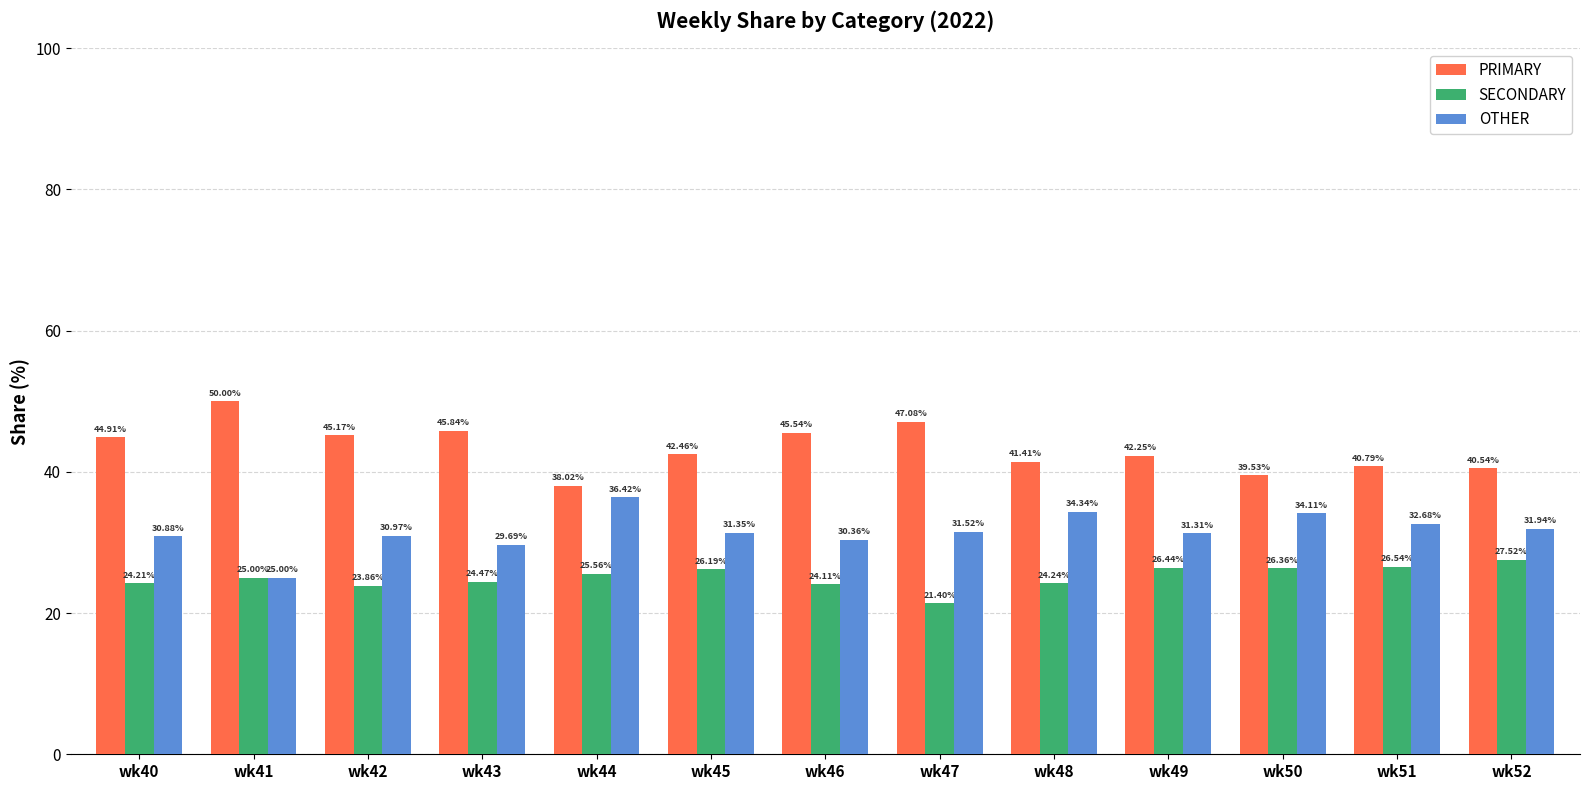

What is the value of the OTHER bar at the 2nd from the left?

25.0